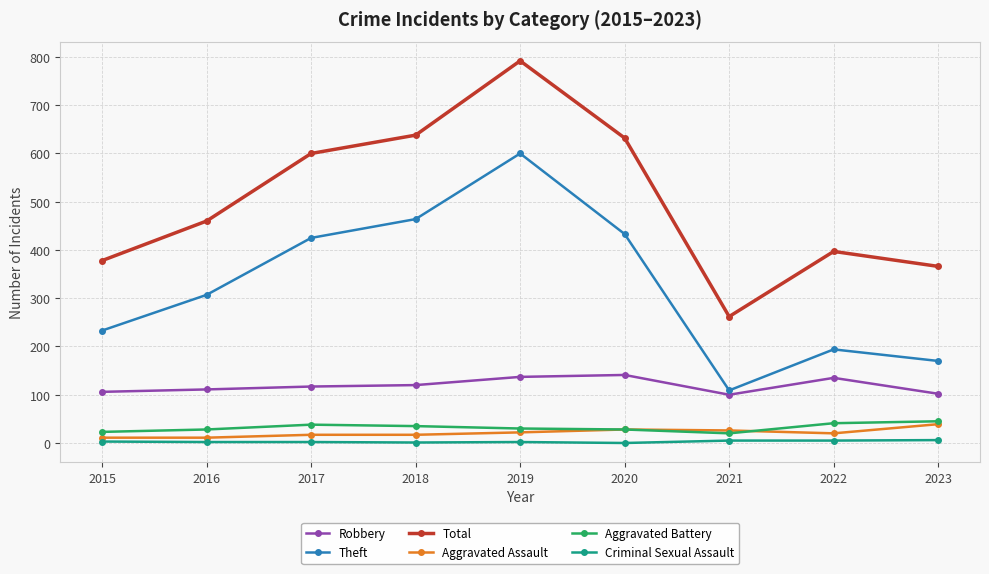

Between 2016 and 2017, which series saw the biggest shift?

Total